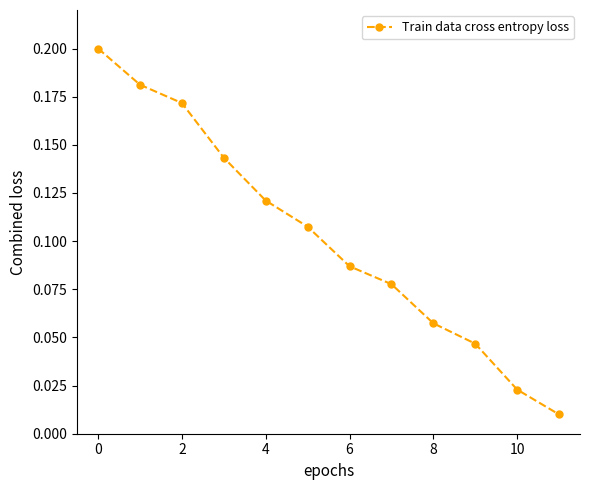

What is the sum of all values?

1.2